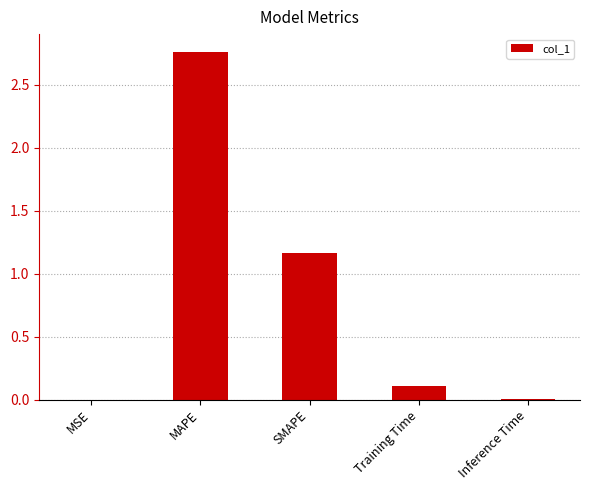

Between SMAPE and Inference Time, which is larger?

SMAPE